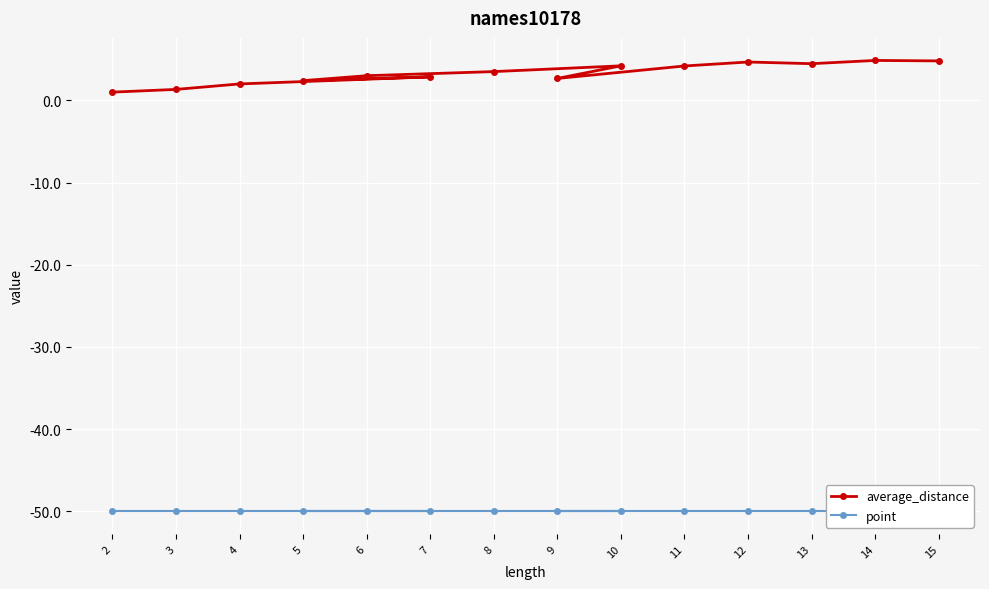

The value of average_distance at 4 is 2.0. True or false?

True